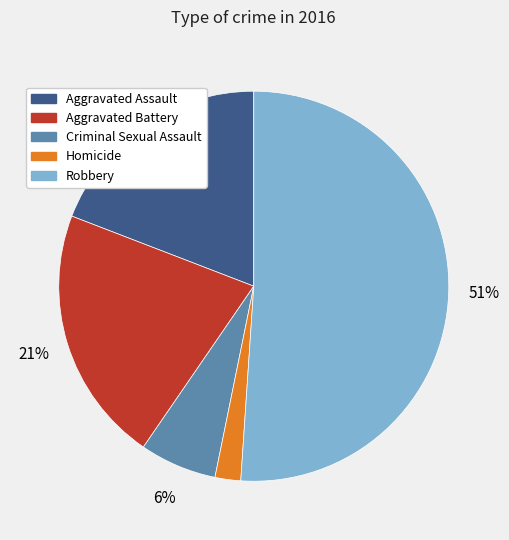

The Aggravated Assault slice represents 12% of the pie. True or false?

False